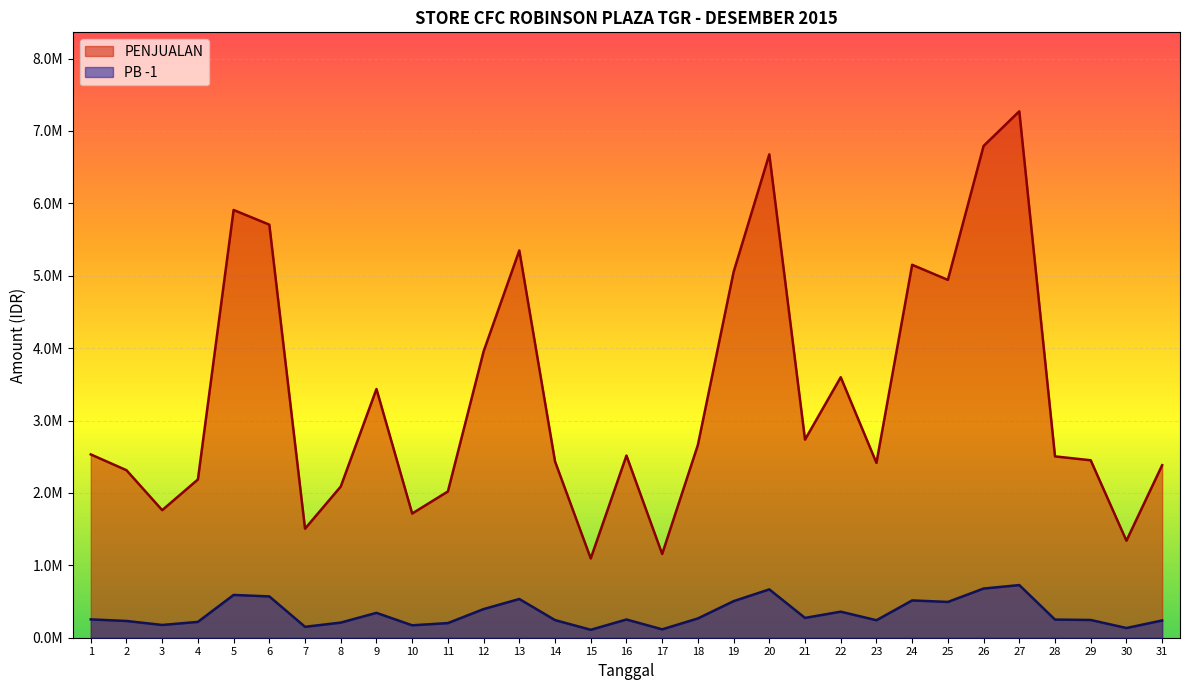

Read the PB -1 value at 21.

273675.6